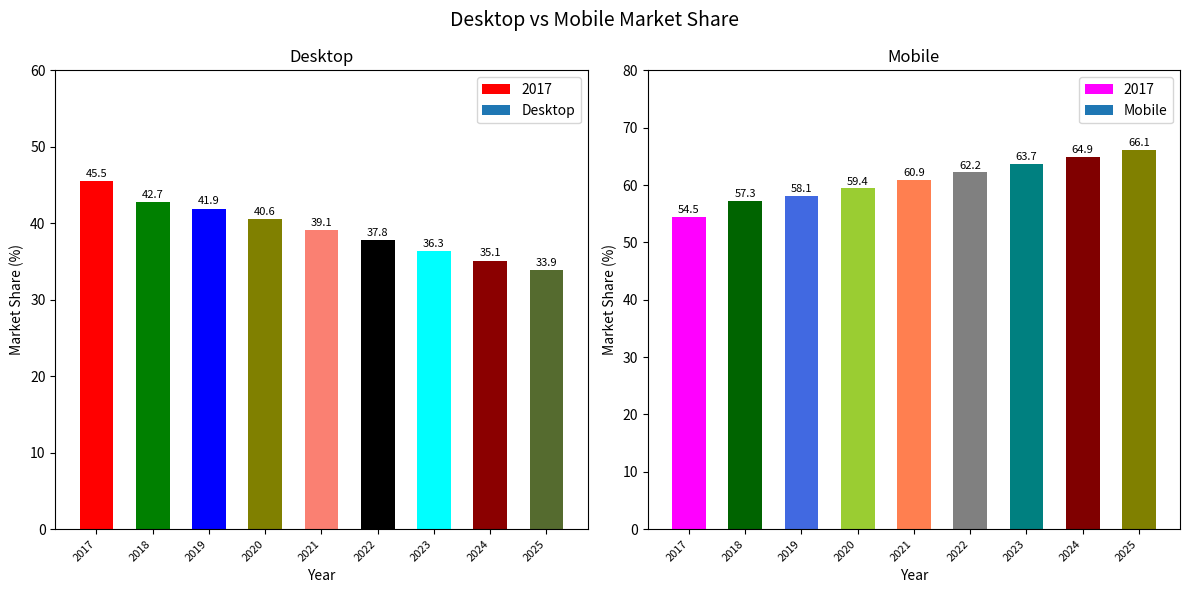

What is the highest value of the Mobile series?

66.1